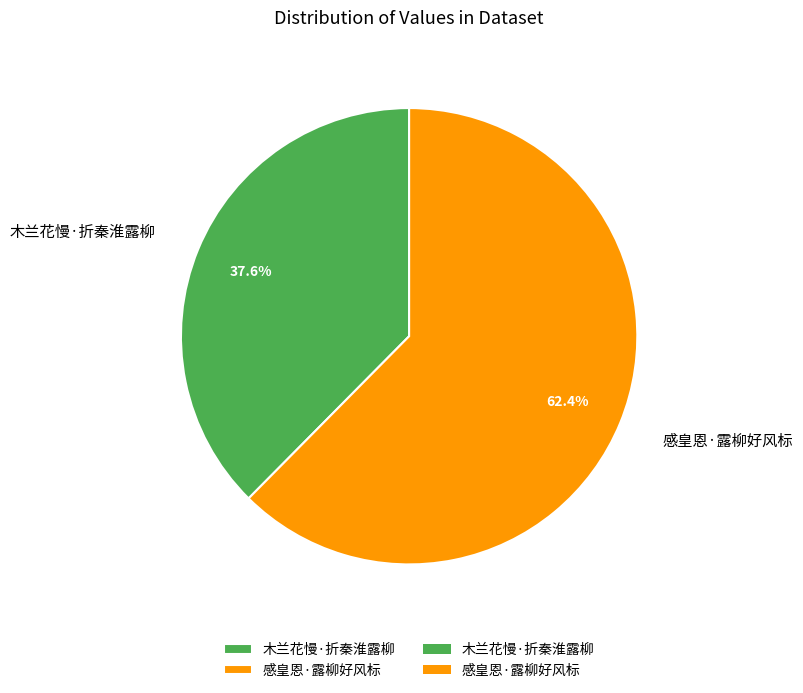

Approximately how many times larger is the value at 感皇恩·露柳好风标 compared to 木兰花慢·折秦淮露柳?

1.7